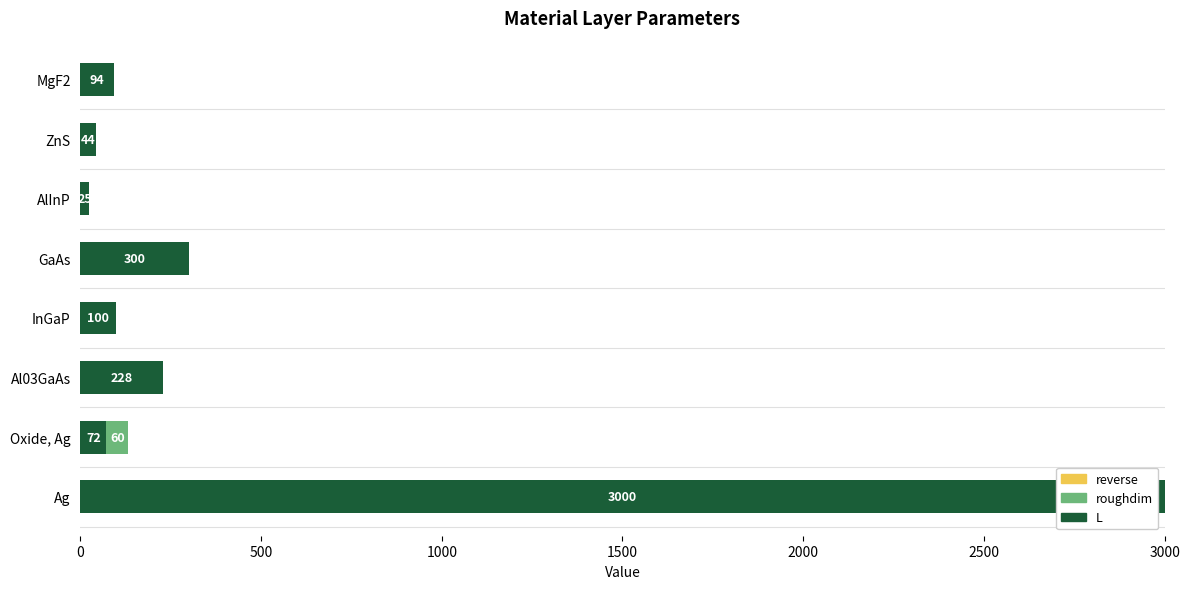

What is the total value across all series at Ag?

3000